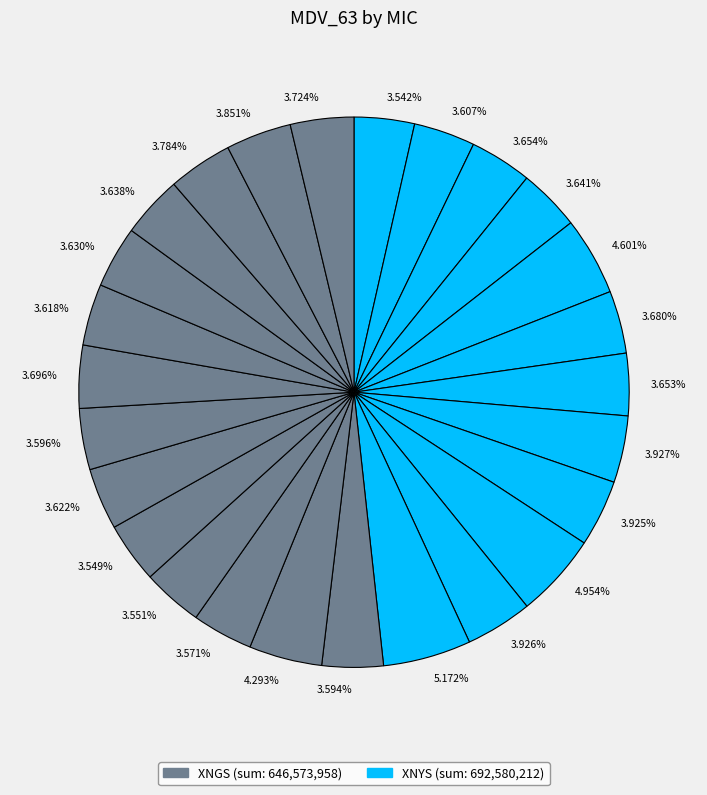

To the nearest percent, what is the average slice percentage?

4%